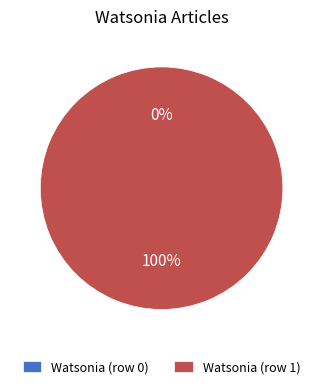

Does Watsonia (row 0) account for over 50% of the chart?

No